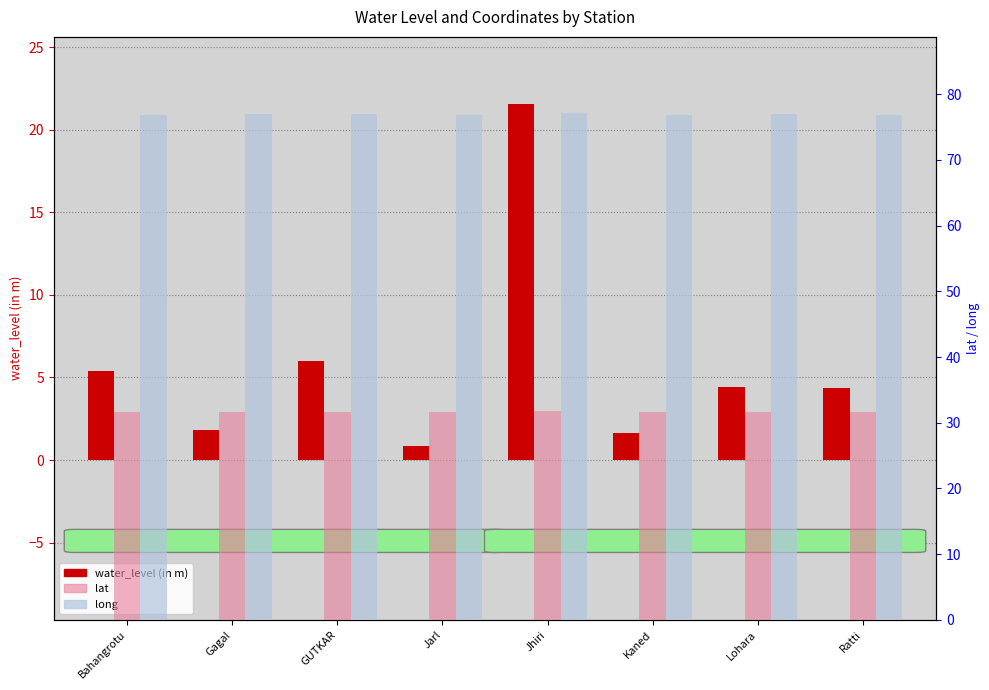

What is the sum of all long values?

615.7